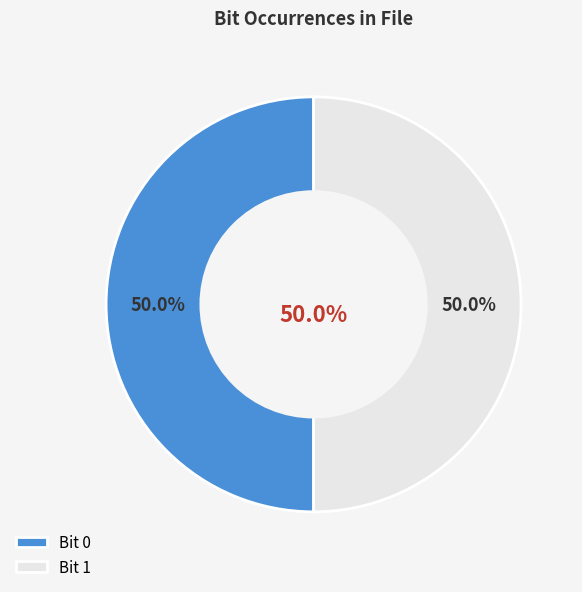

Rank the categories by value from lowest to highest.

1, 0